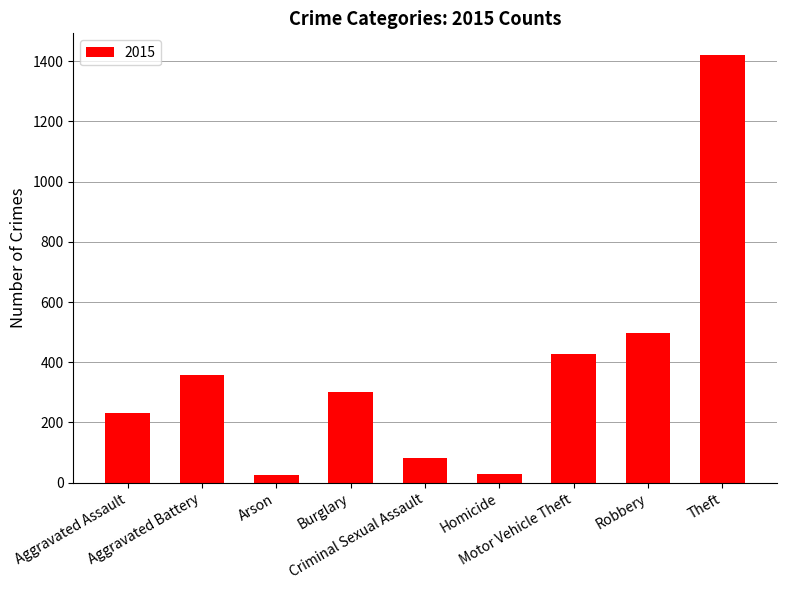

Between Robbery and Burglary, which is larger?

Robbery